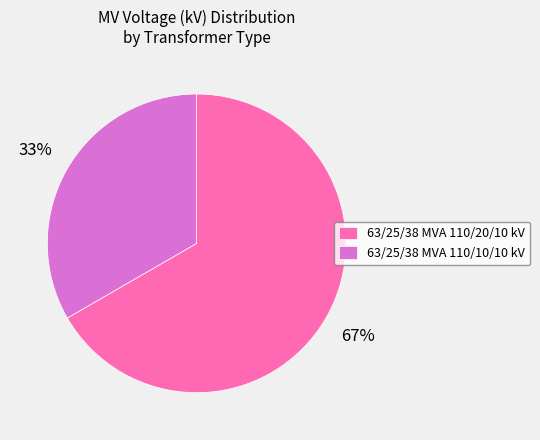

The 63/25/38 MVA 110/20/10 kV slice represents 53% of the pie. True or false?

False